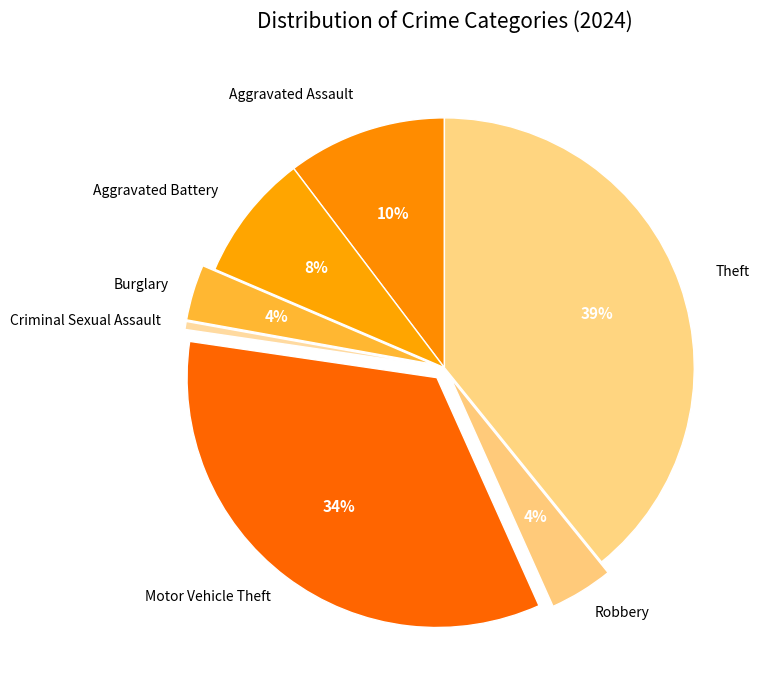

Count the number of slices in the pie.

7